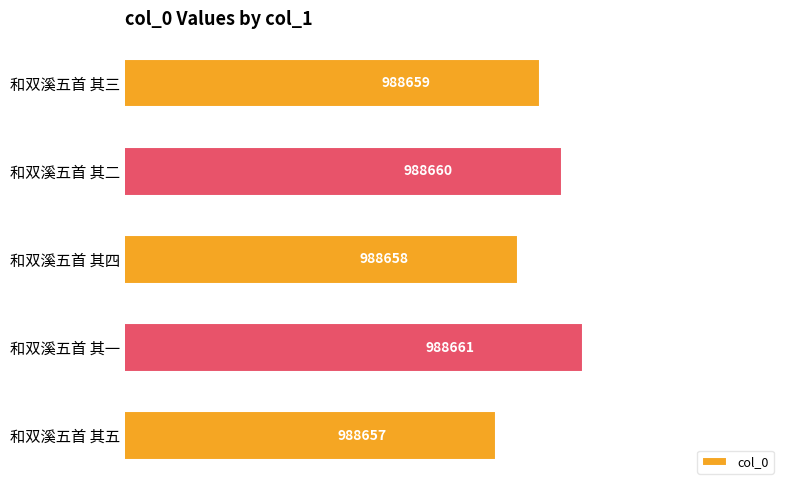

List the labels in order of value, smallest first.

和双溪五首 其五, 和双溪五首 其四, 和双溪五首 其三, 和双溪五首 其二, 和双溪五首 其一